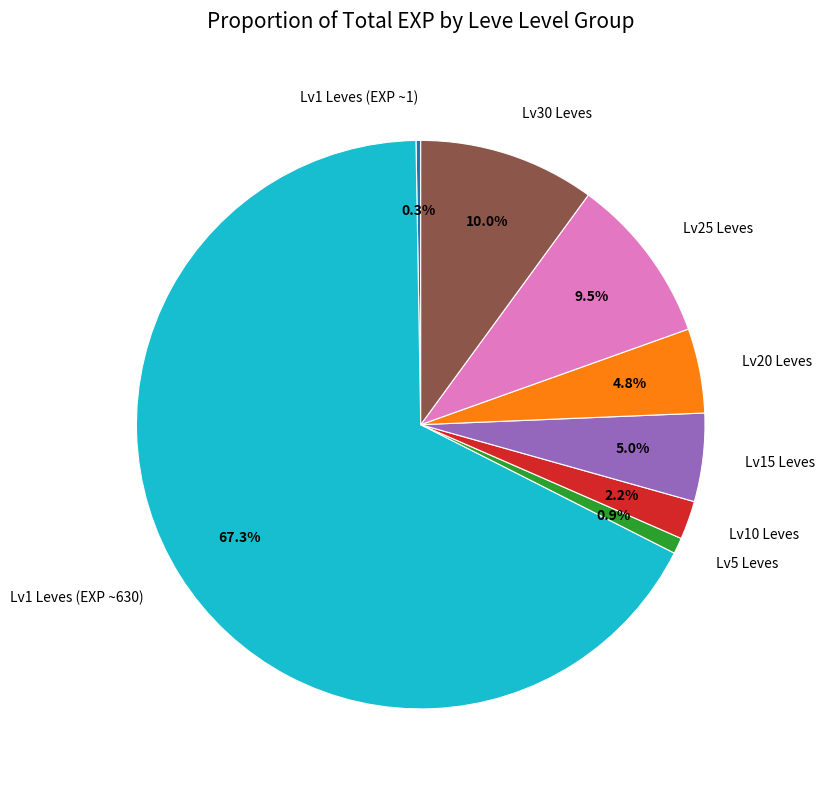

What is the largest slice in the pie chart?

Lv1 Leves (EXP ~630)